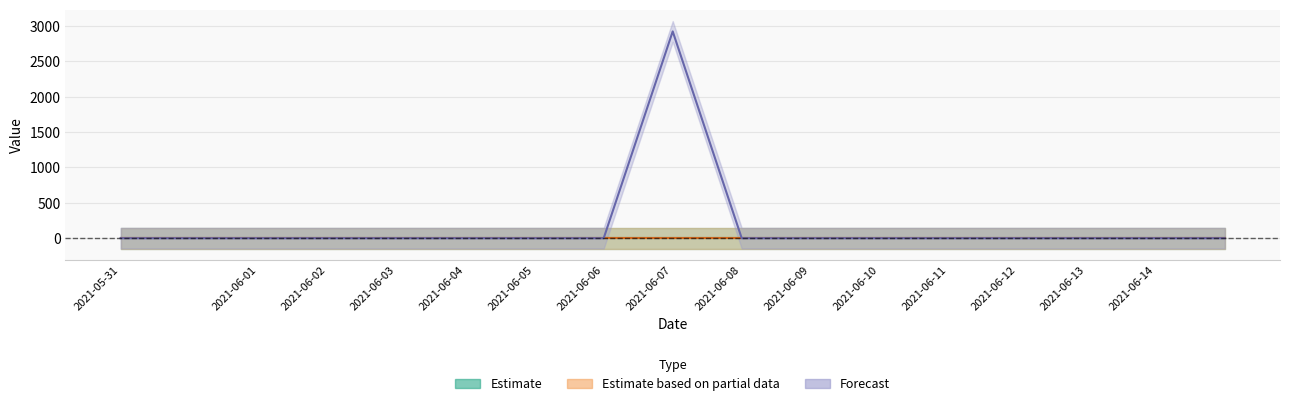

True or false: truth and pred intersect in this chart.

False